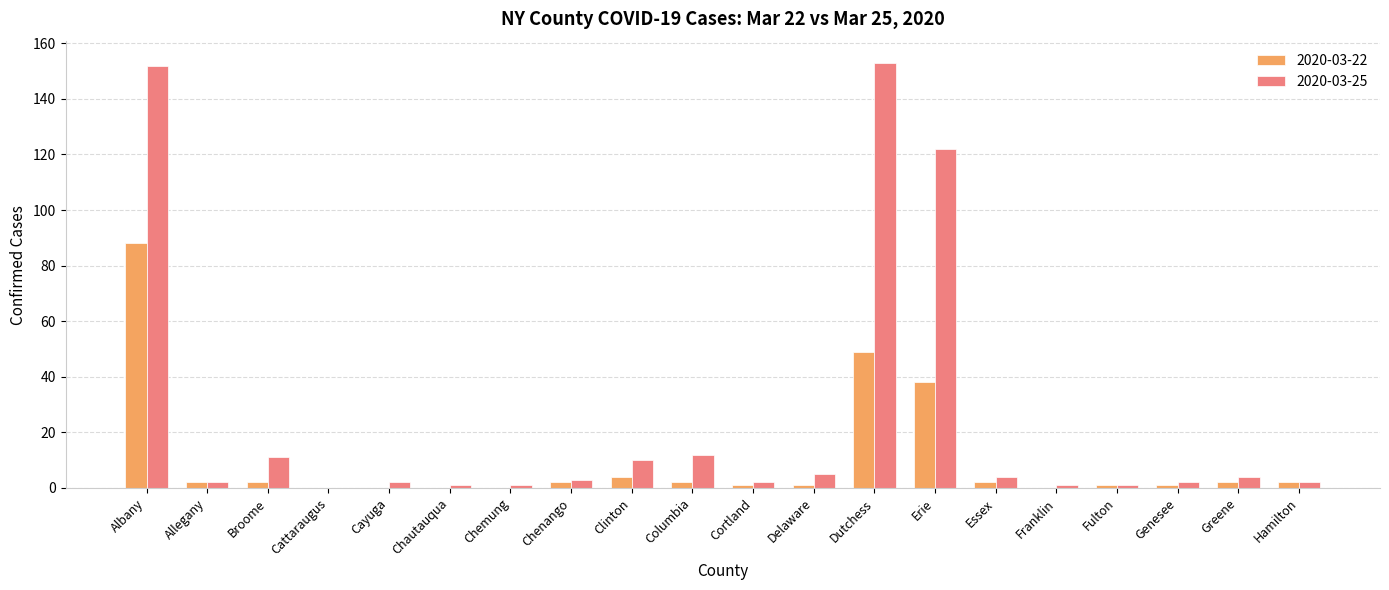

Is it true that 2020-03-25 equals 1 at Fulton?

True